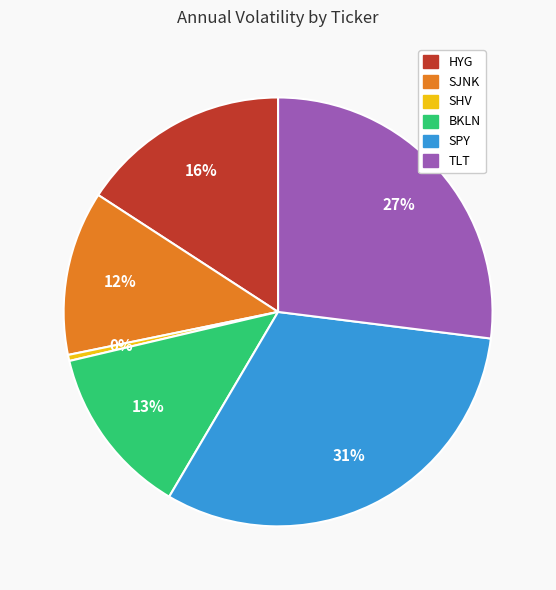

What percentage is the SJNK slice, to the nearest percent?

12%